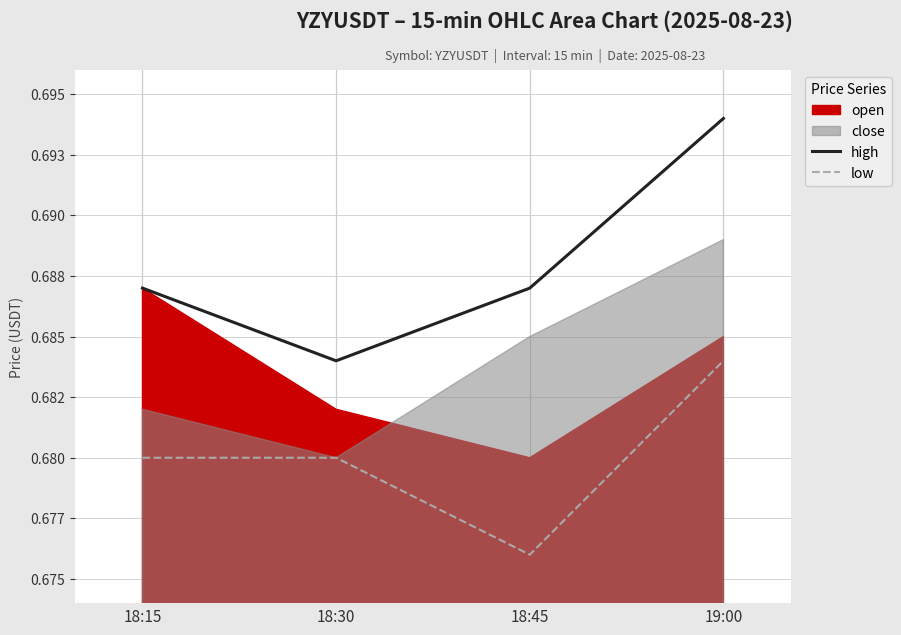

The low series shows 0.7 at 19:00. True or false?

True